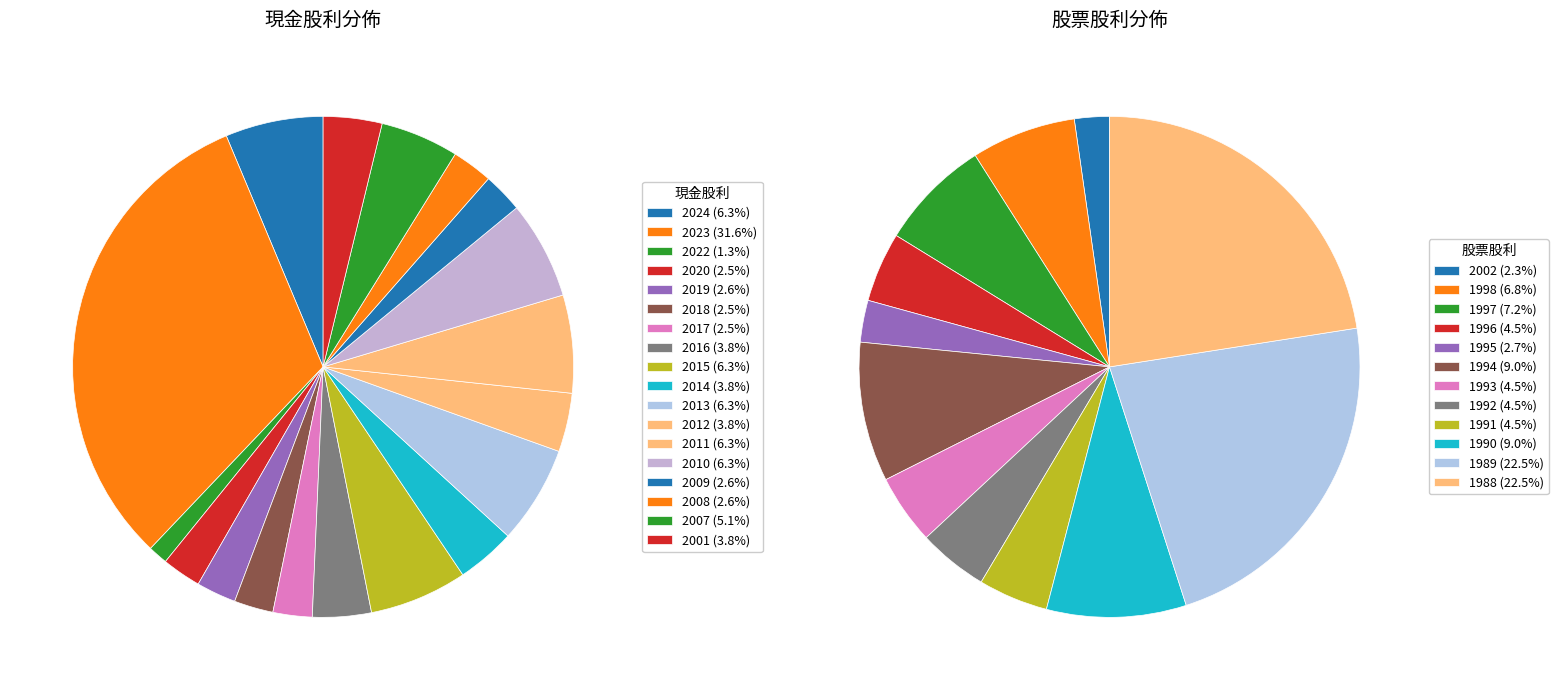

To the nearest percent, what percentage of the pie is 2019?

3%